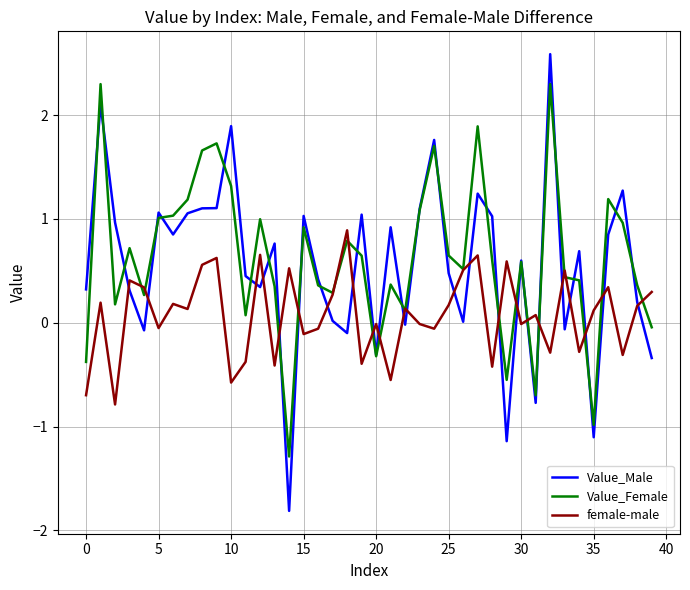

Which series has the largest range (max minus min)?

Value_Male